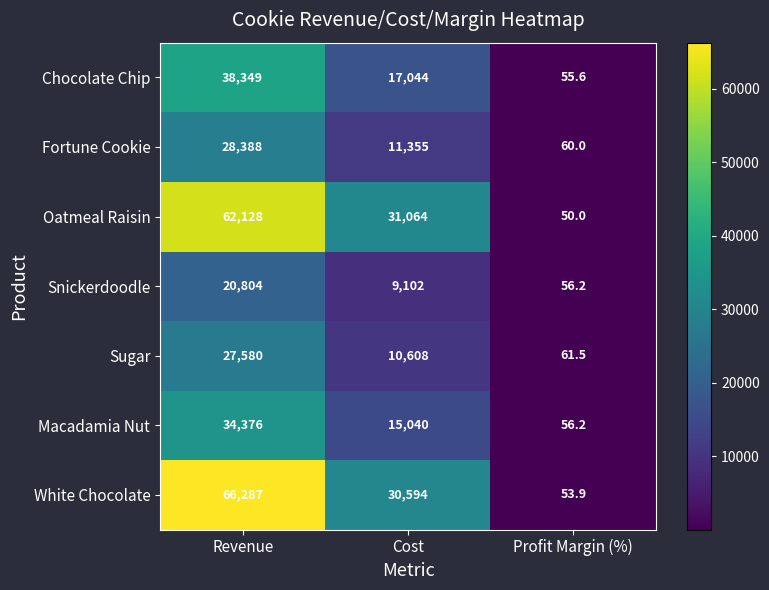

How many distinct data groups are displayed?

7